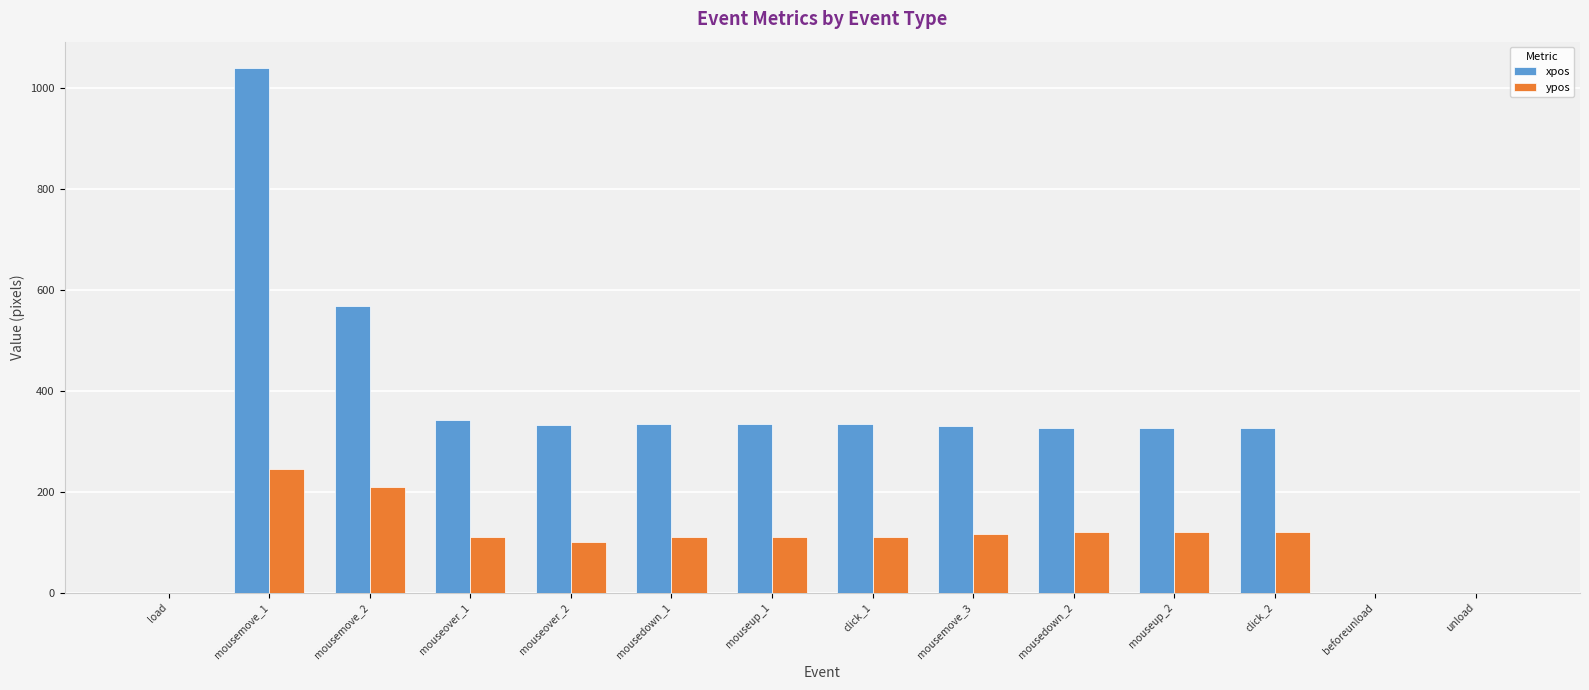

What is the sum of all xpos values?

4594